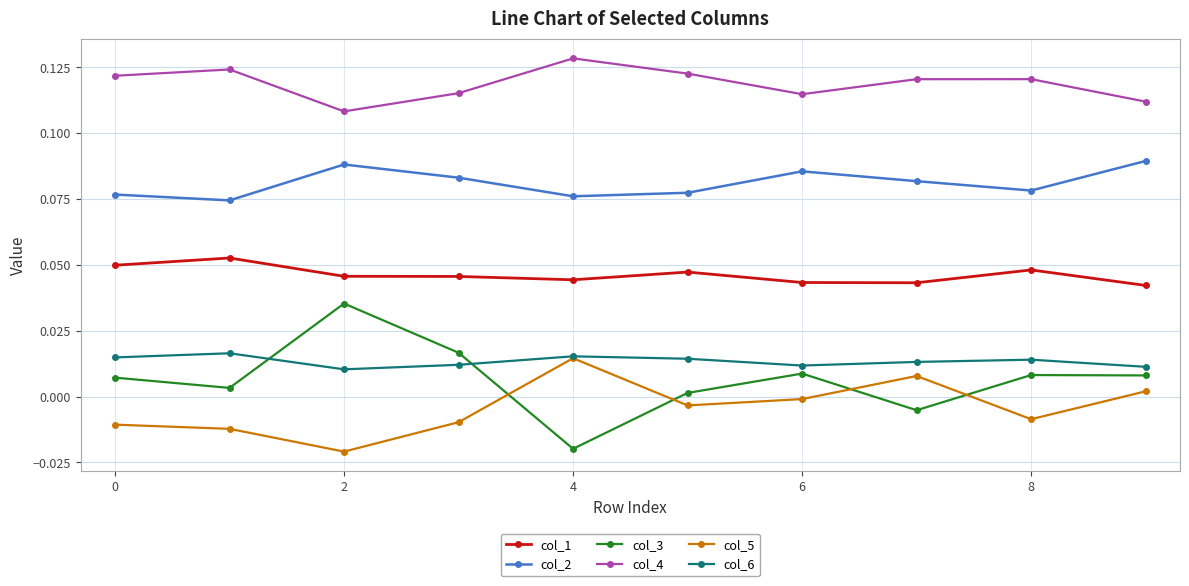

Which series has the largest range (max minus min)?

col_3